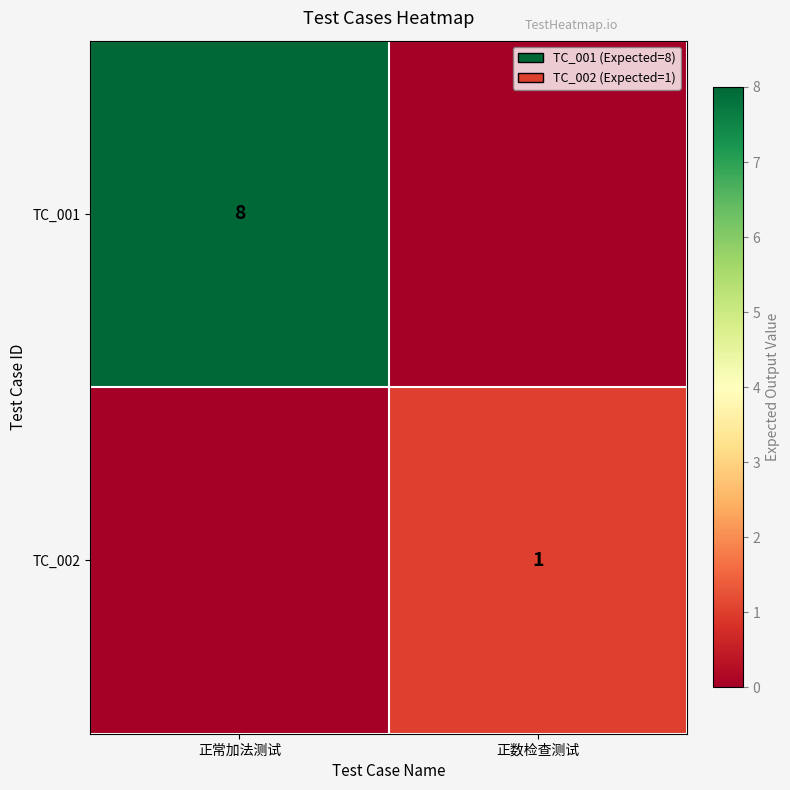

The value of TC_001 at 正常加法测试 is 8. True or false?

True